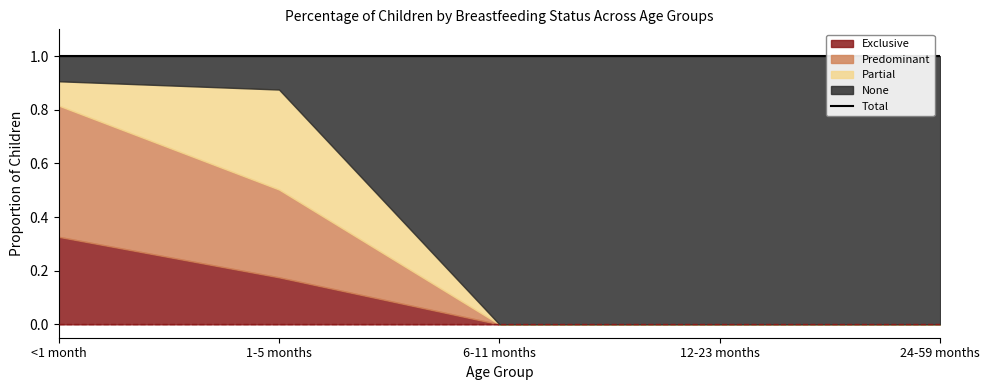

At which label is Exclusive closest to 0?

6-11 months